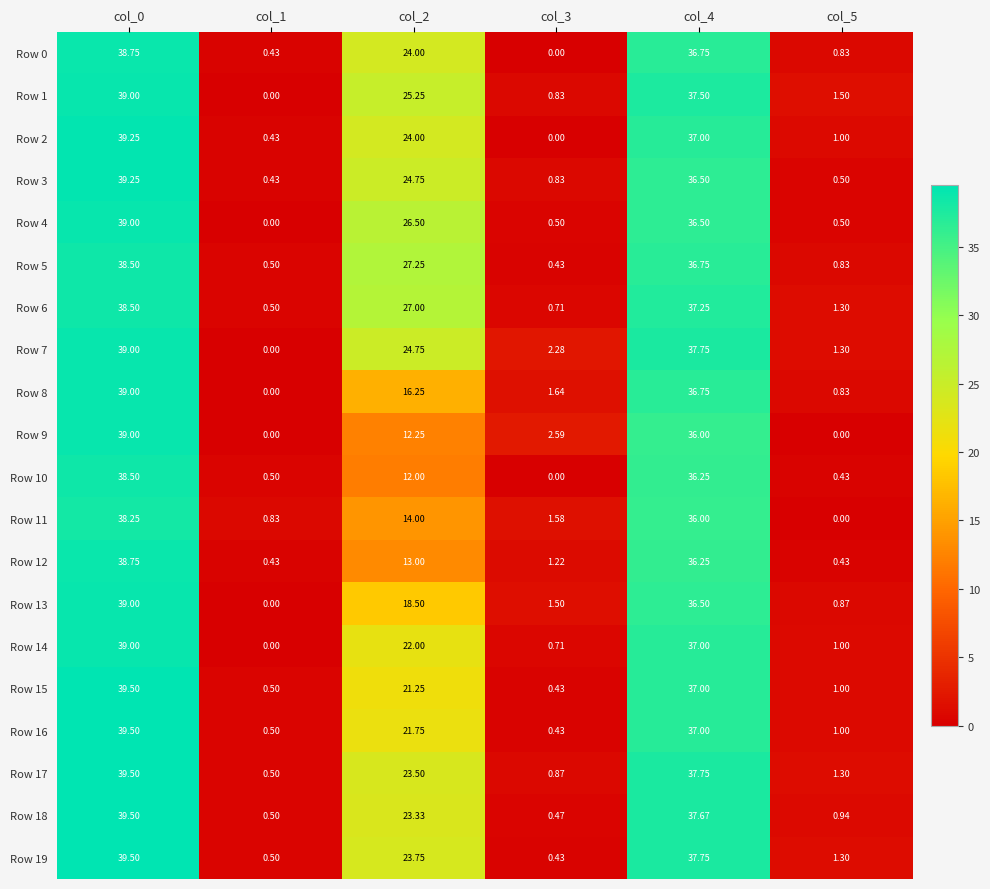

Is the value of Row 12 at col_2 greater than the value of Row 11 at col_1?

Yes